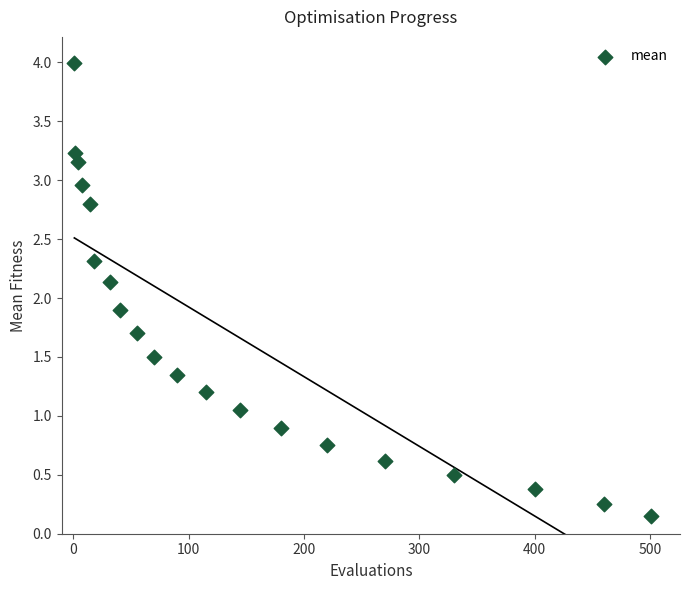

What is the range of X values (max minus min)?

500.0